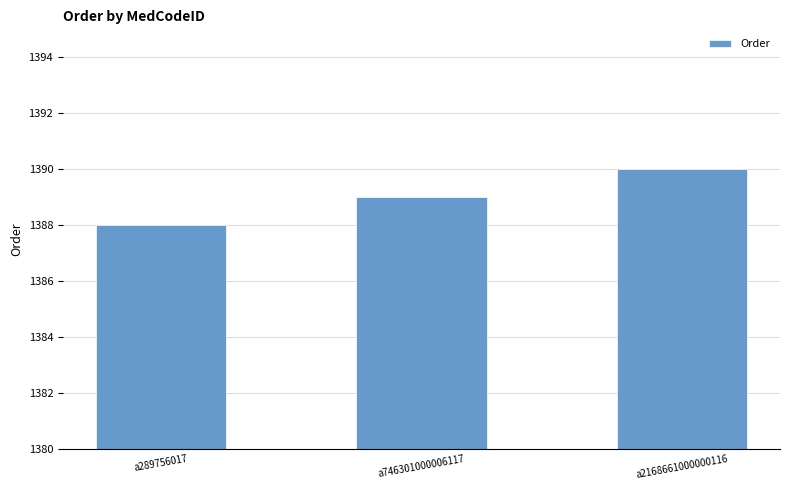

How many values are between 1388 and 1390?

3